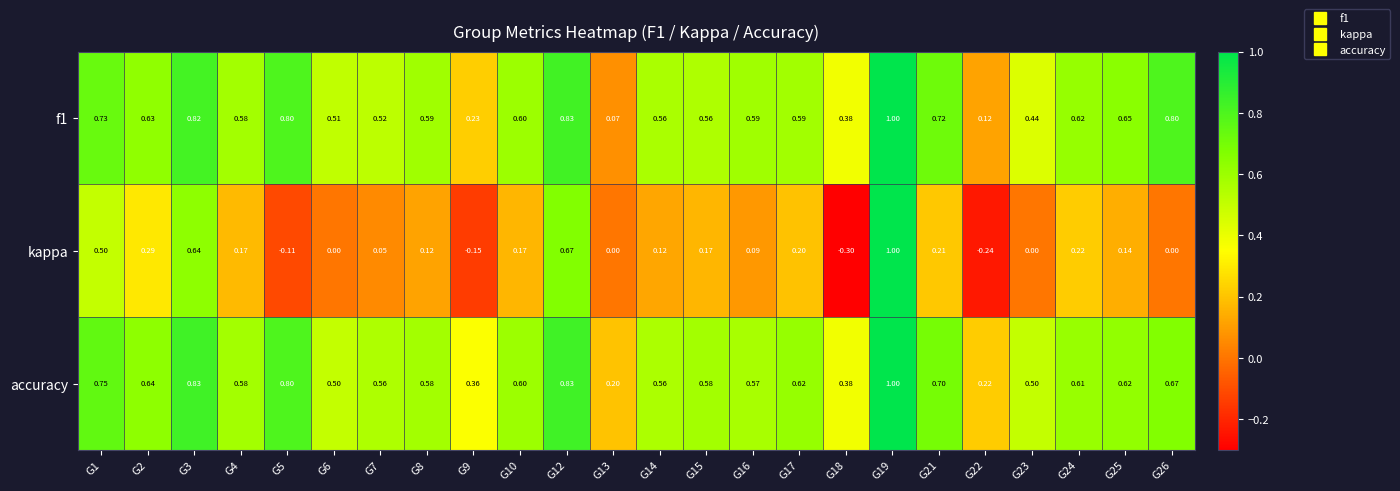

Which series changed the most between G3 and G26?

kappa